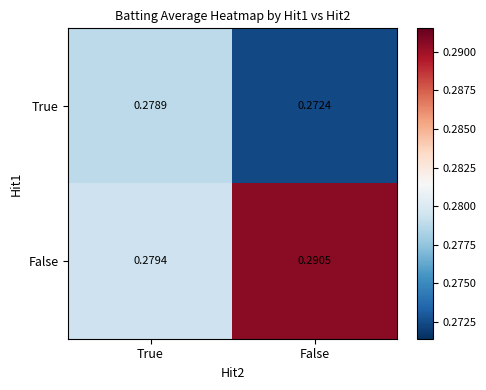

Which series has the widest spread of values?

False